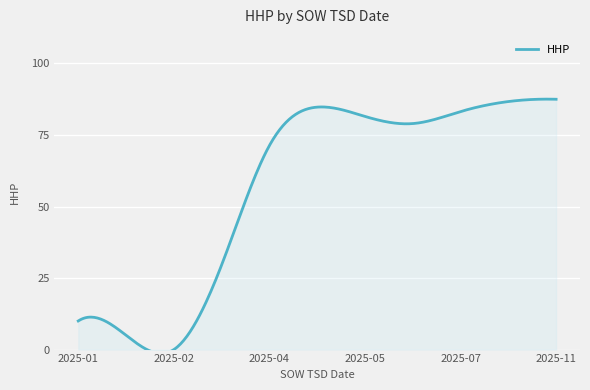

The value at 2025-06-30 is 142. True or false?

False